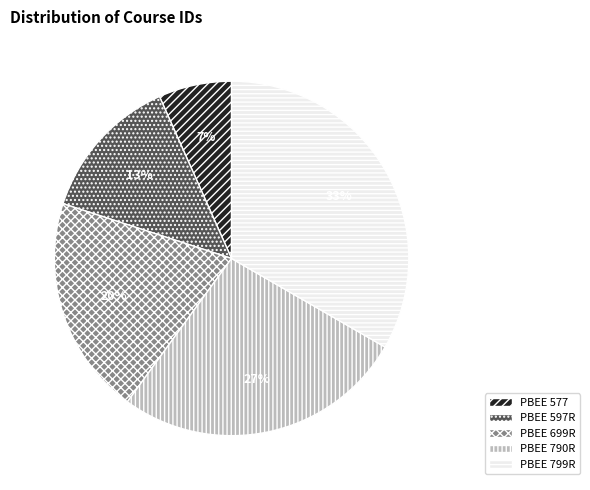

Which category has the smallest portion of the pie?

PBEE 577